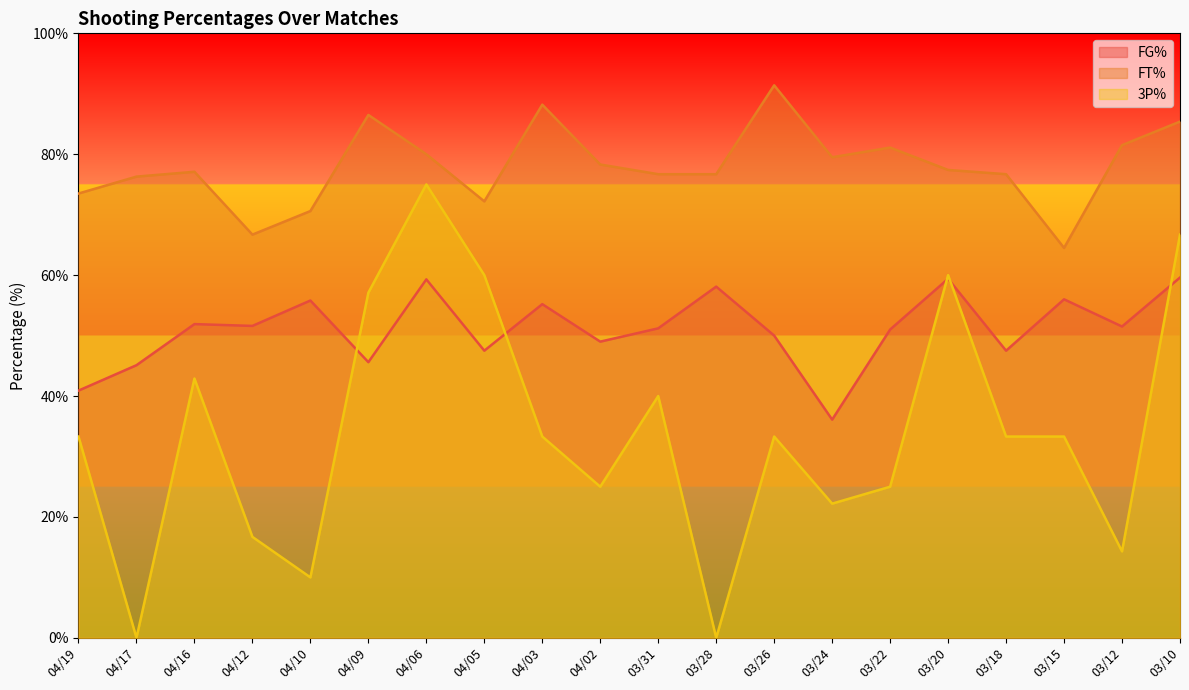

Which series has the widest spread of values?

3P%